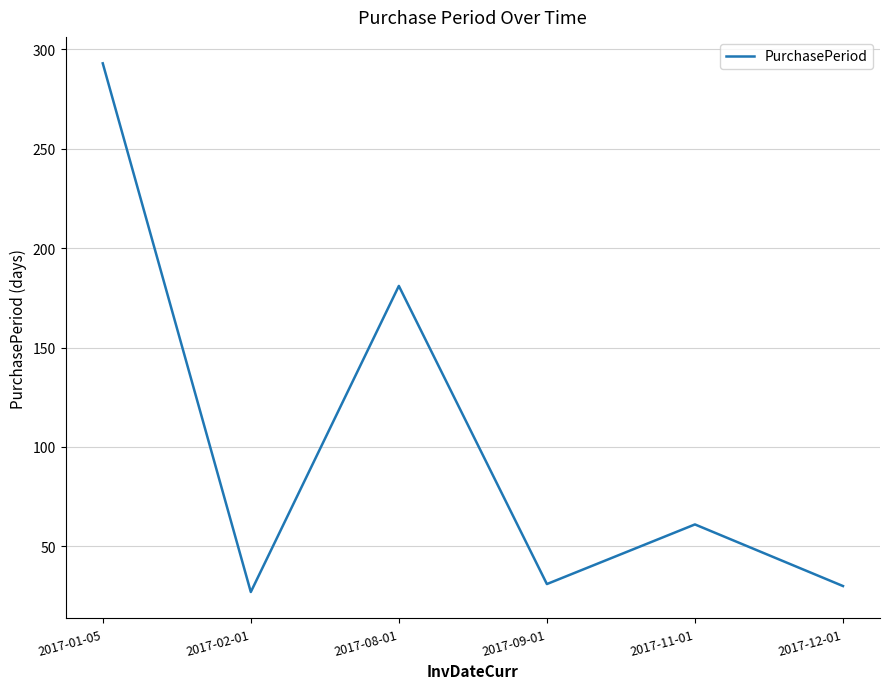

The value at 2017-12-01 is 42. True or false?

False